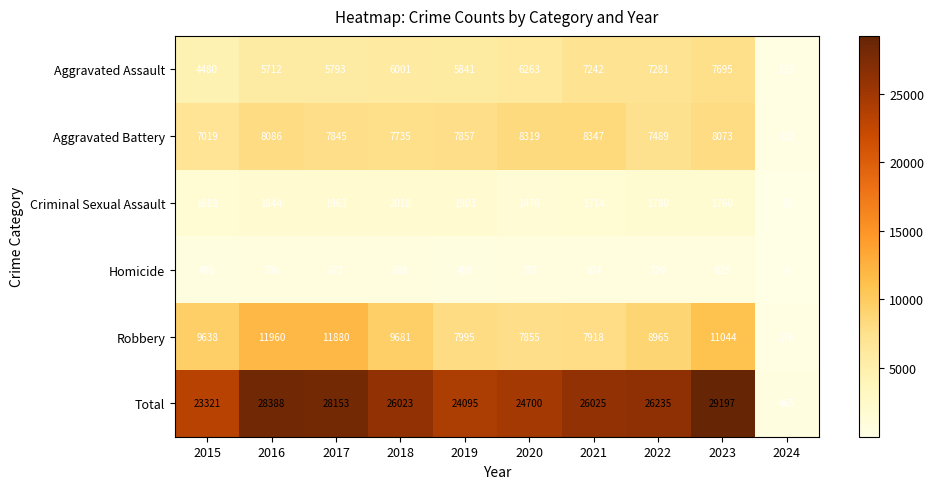

Which series has the largest total across all categories?

Total